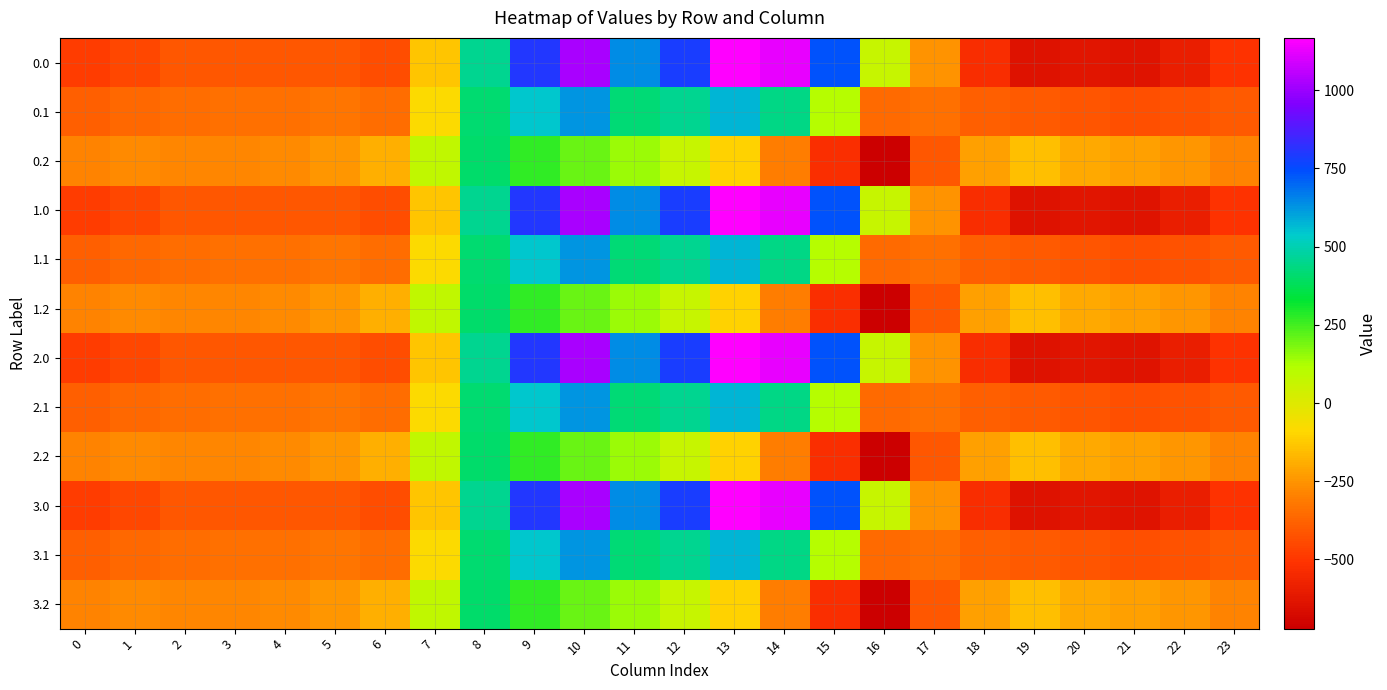

At which category does the chart reach its minimum across all series?

16